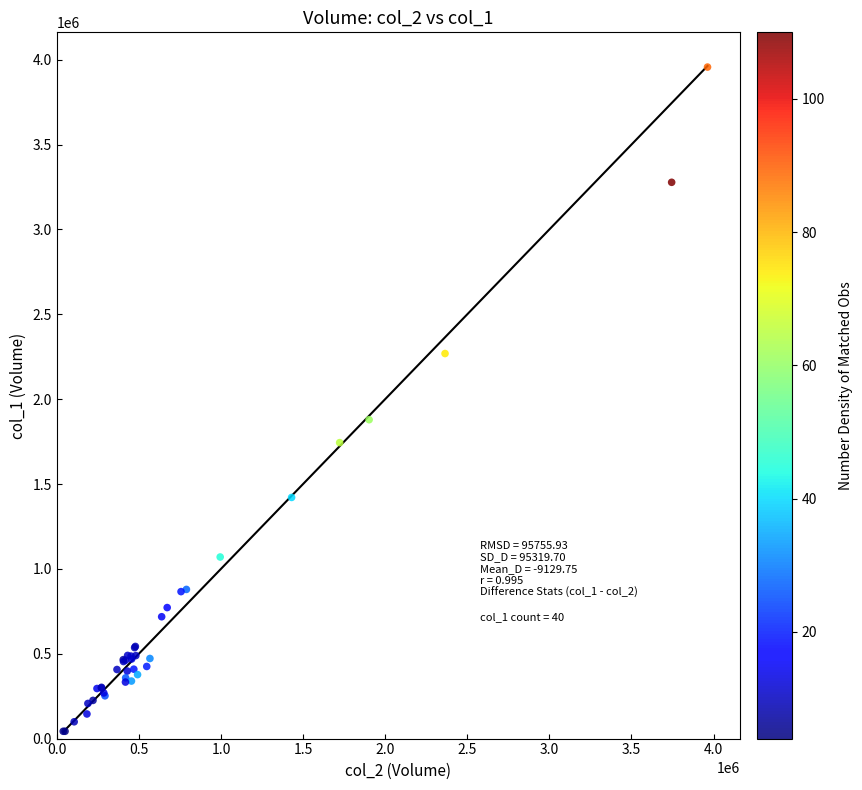

What Y value in the scatter plot is closest to 2000000?

1879000